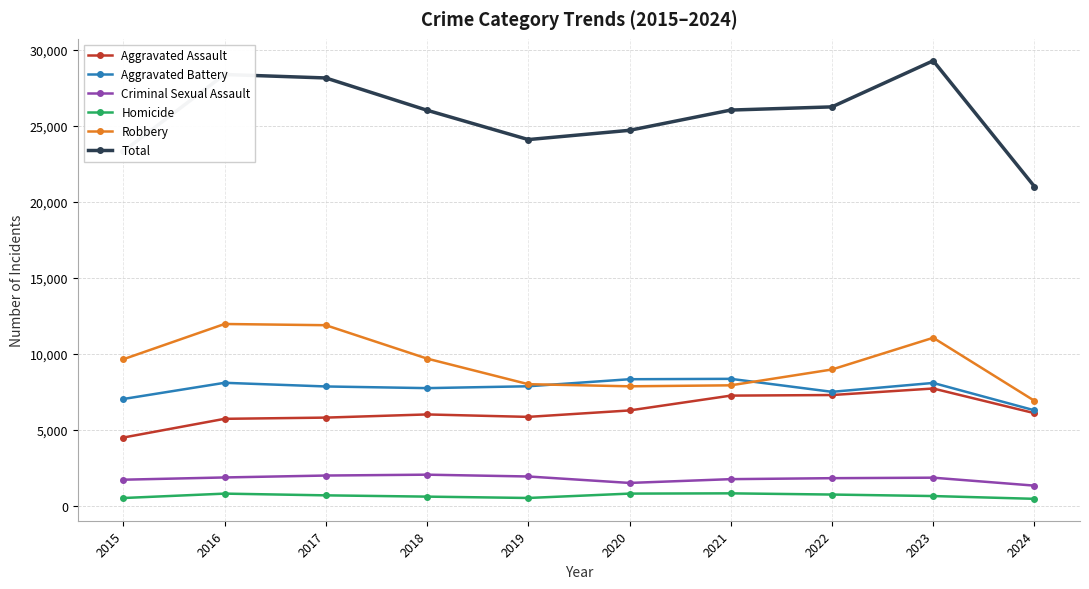

At which label does Robbery reach its minimum?

2024